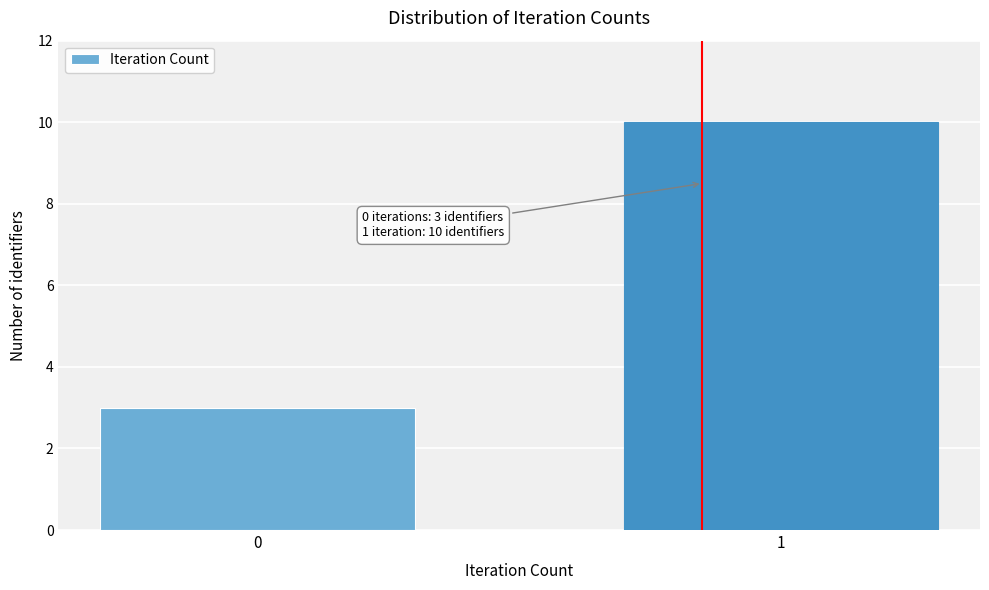

Reading left to right, extract all data points from this chart.

3	10